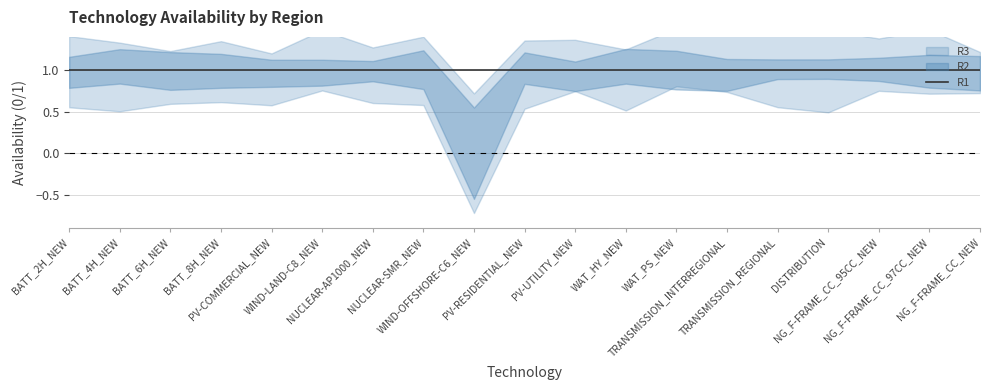

What is the total value across all series at PV-UTILITY_NEW?

2